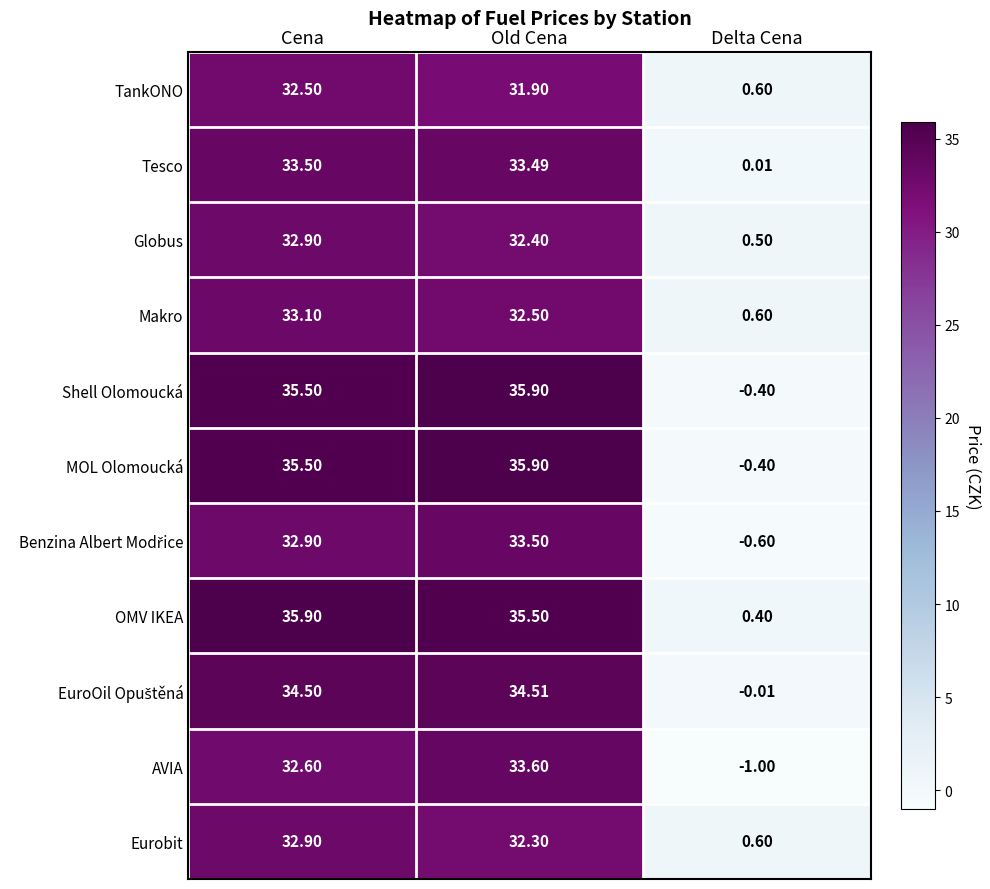

How many data points in AVIA are less than 32?

1